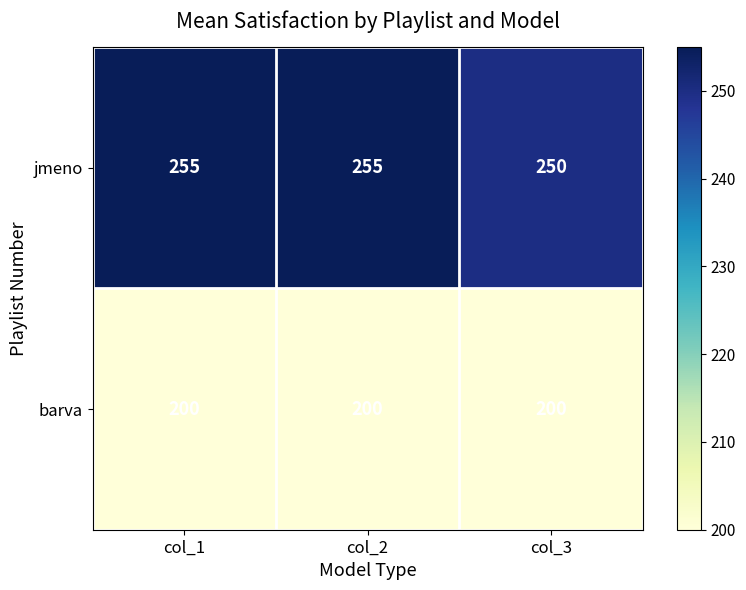

Reading left to right, what are all the values shown in this chart?

jmeno: col_1=255	col_2=255	col_3=250
barva: col_1=200	col_2=200	col_3=200